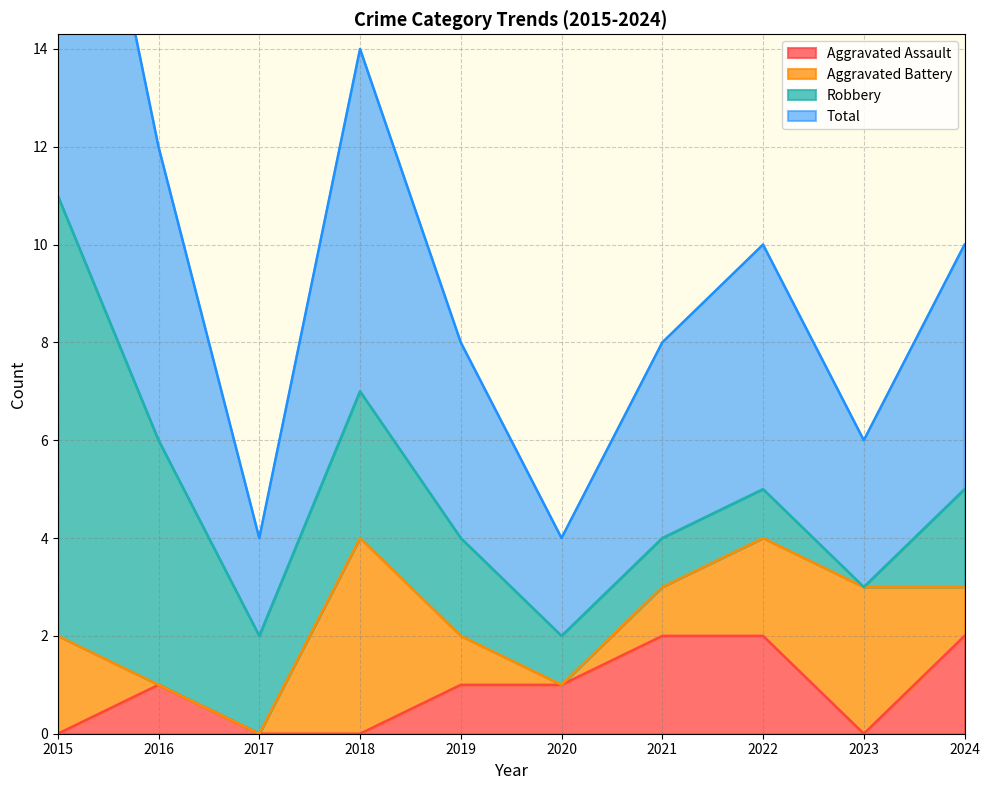

Is it true that Aggravated Assault equals 1 at 2020?

True